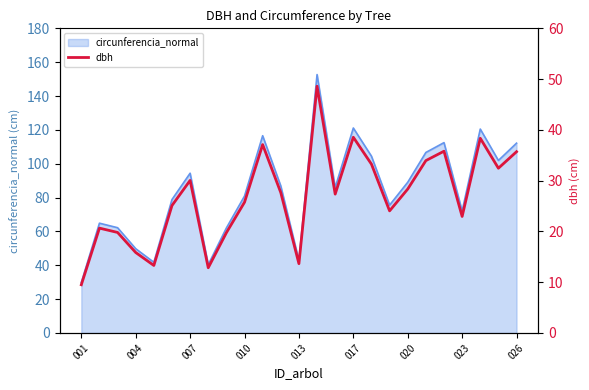

The chart shows a value of 30.3 at 004. True or false?

False